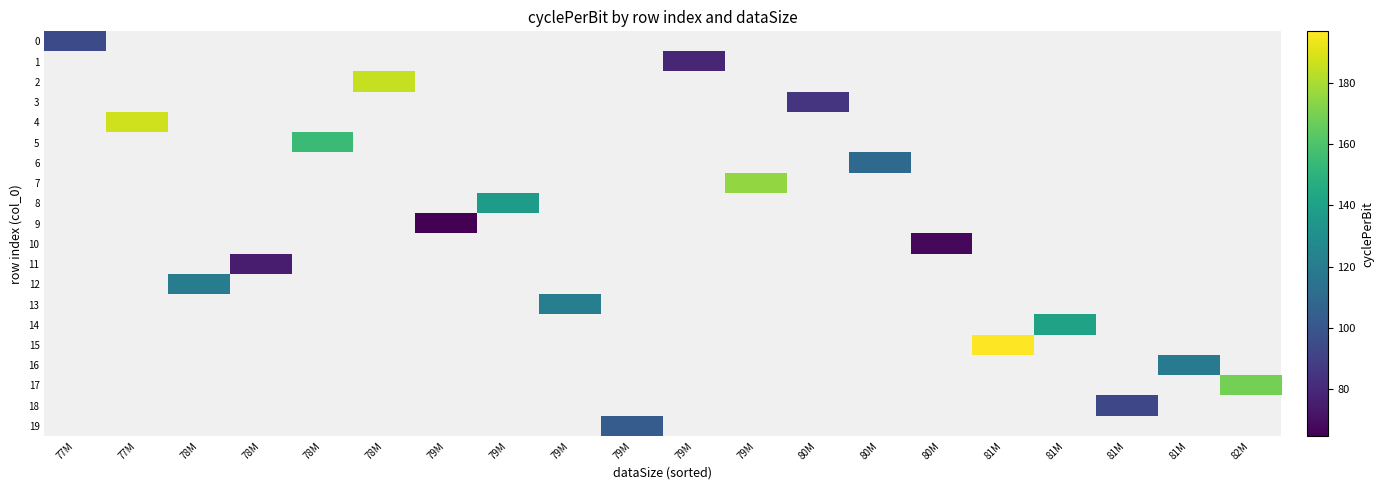

What is the maximum value shown in the chart?

196.7